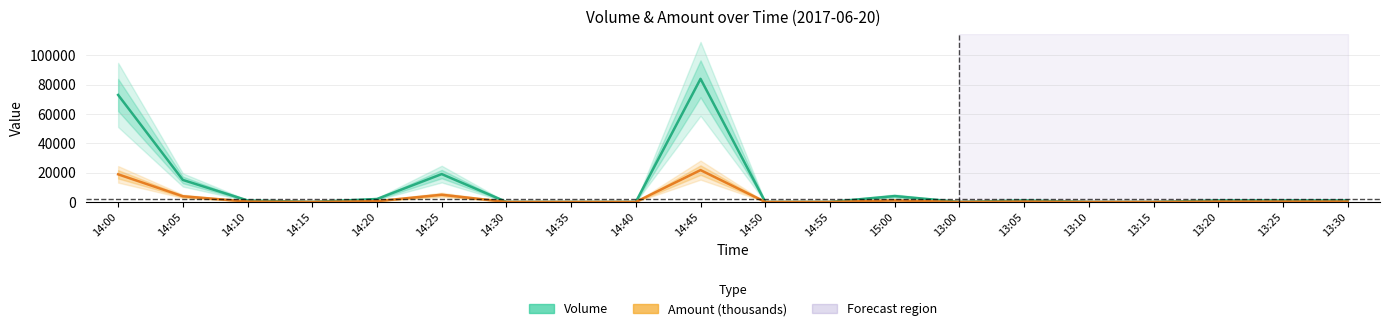

Where does the Amount (thousands) series first go above 259?

14:00